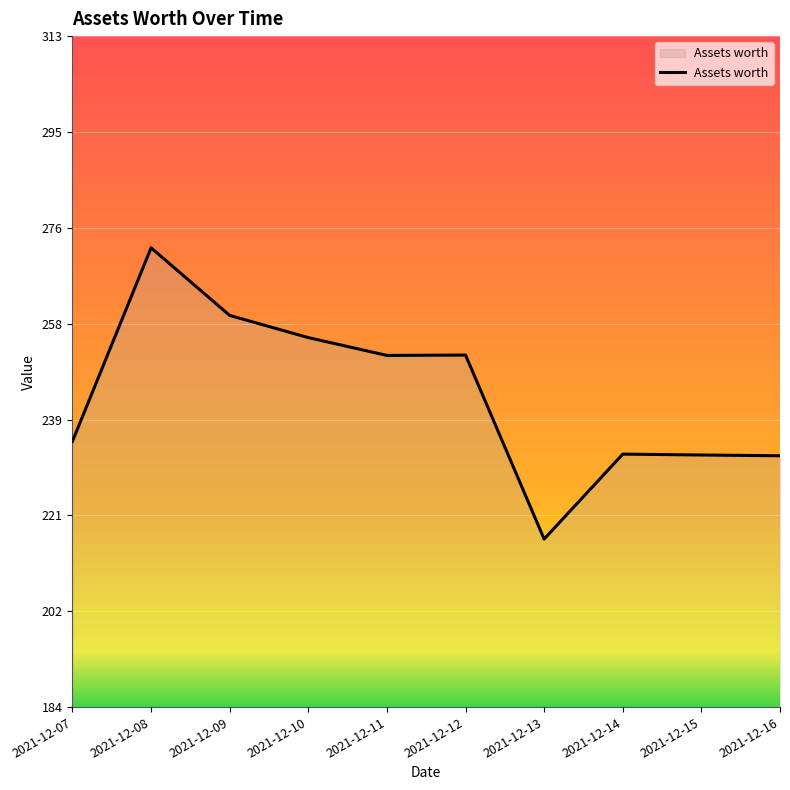

Does the chart display data point markers on the line(s)?

No